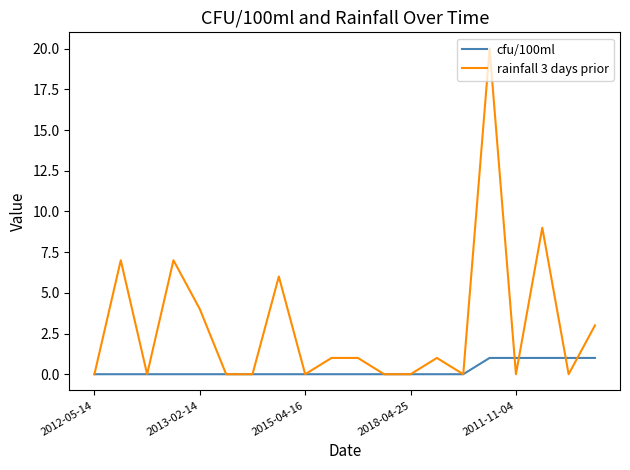

Rank the series by their maximum value, from highest to lowest.

rainfall 3 days prior, cfu/100ml